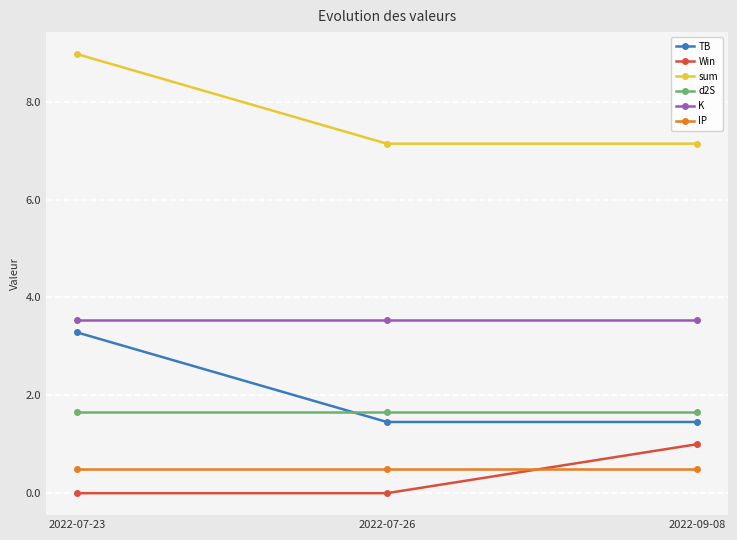

Does the chart display data point markers on the line(s)?

Yes